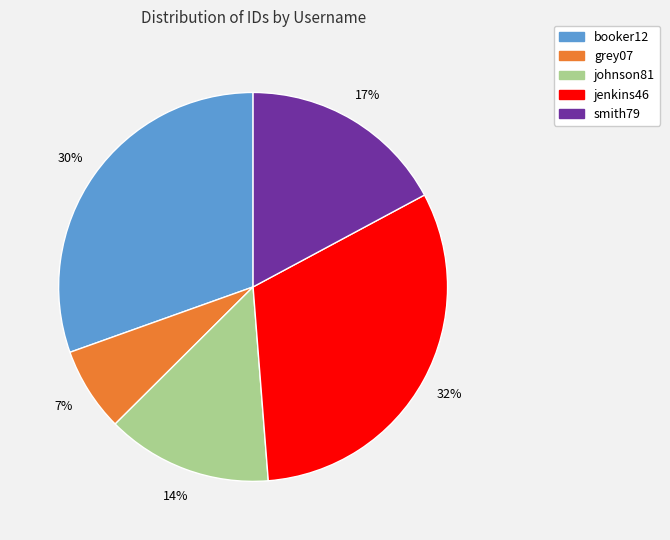

Do booker12 and grey07 together represent more than half of the pie?

No